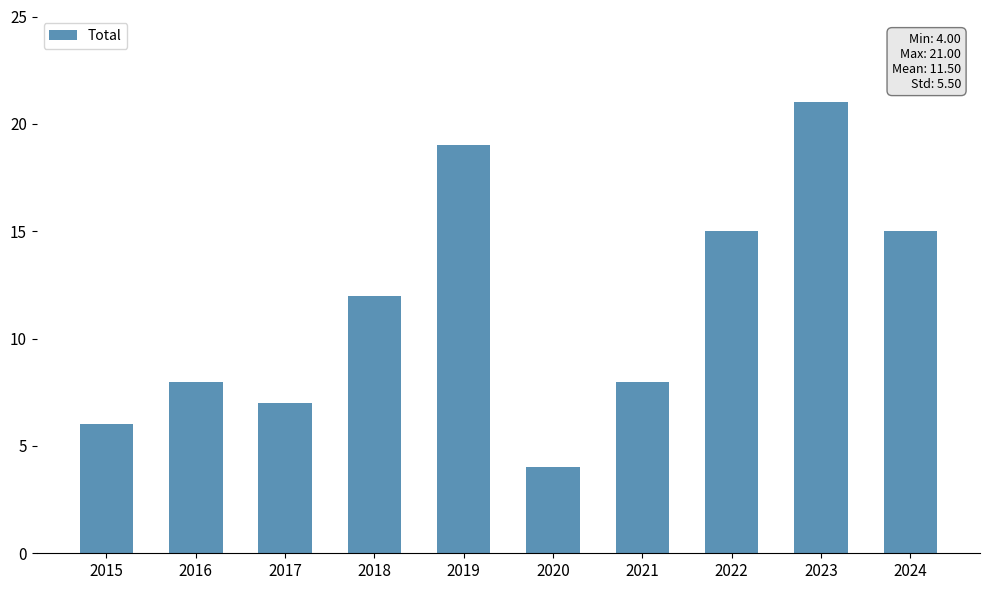

How many bars are there in total?

10